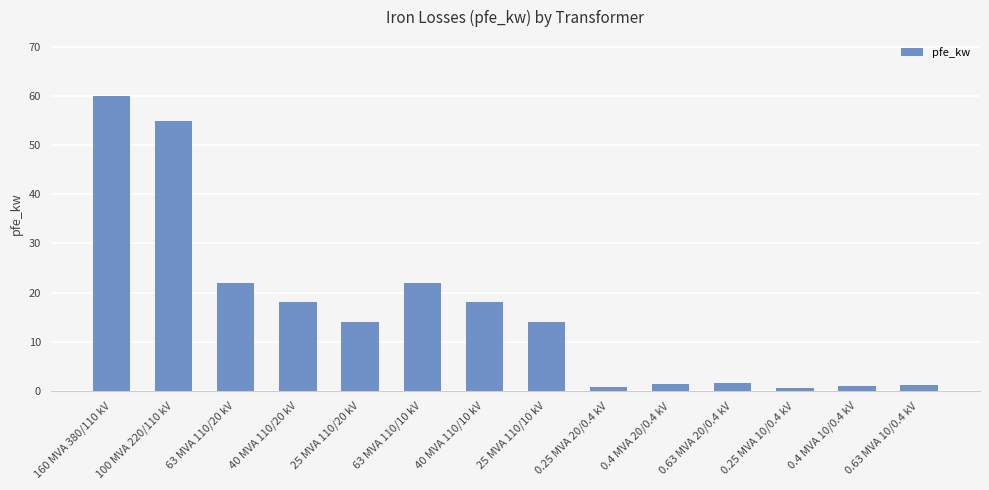

Between 100 MVA 220/110 kV and 0.4 MVA 20/0.4 kV, which is larger?

100 MVA 220/110 kV